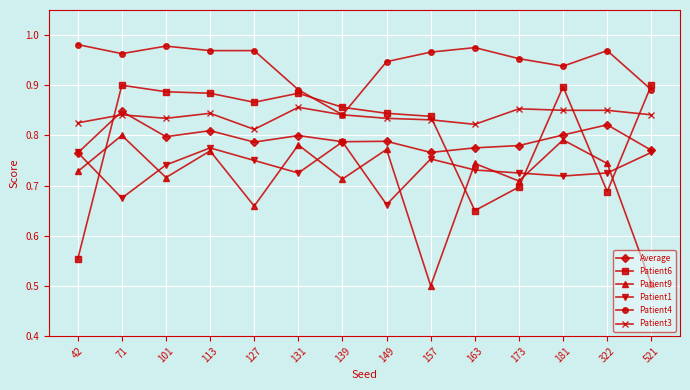

Is it true that Patient9 equals 0.8 at 71?

True